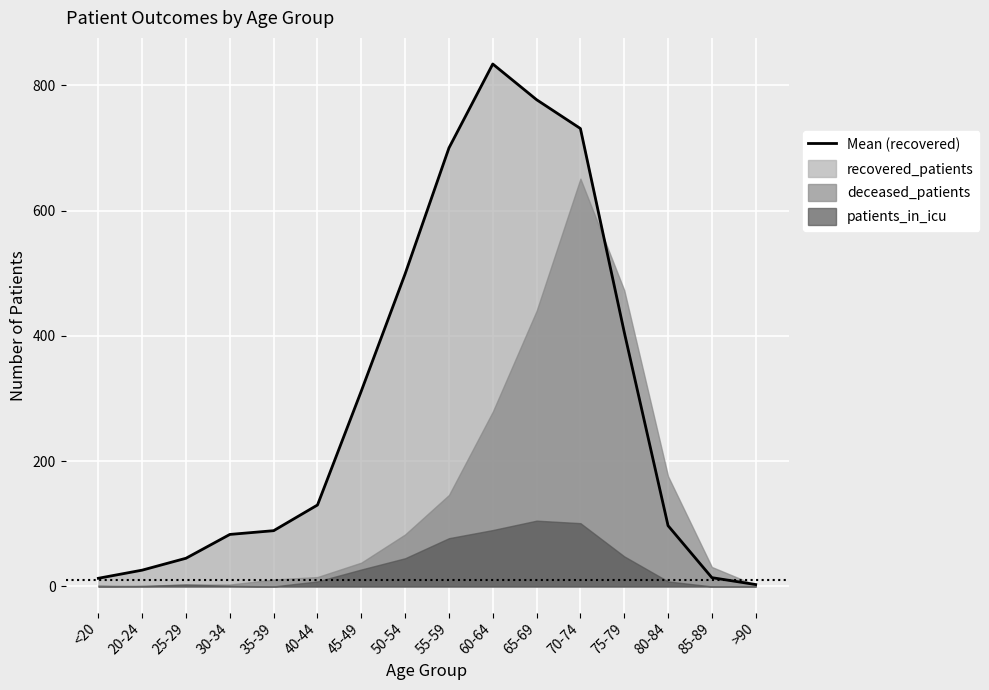

At which category does the chart reach its minimum across all series?

>90